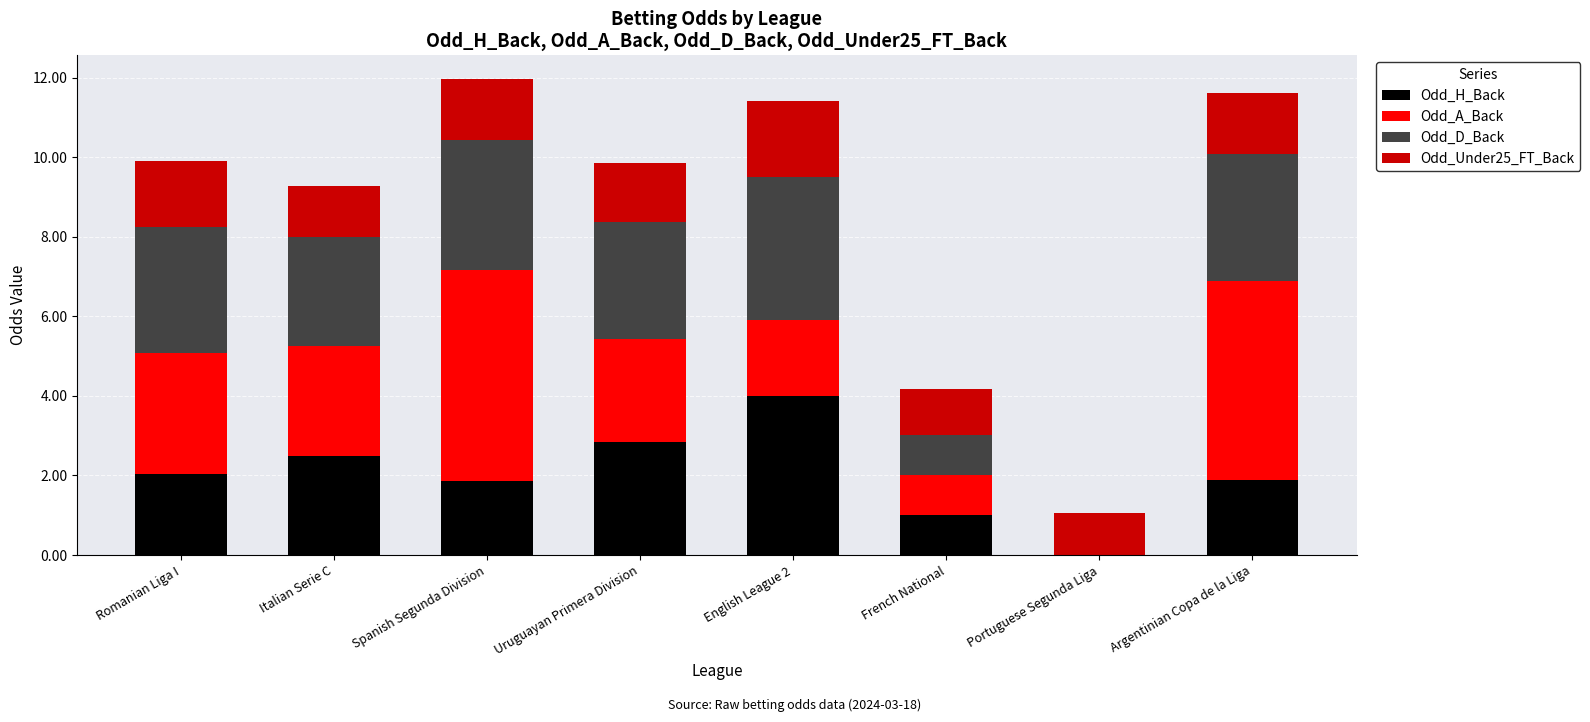

The Odd_H_Back series shows -2.3 at Portuguese Segunda Liga. True or false?

False